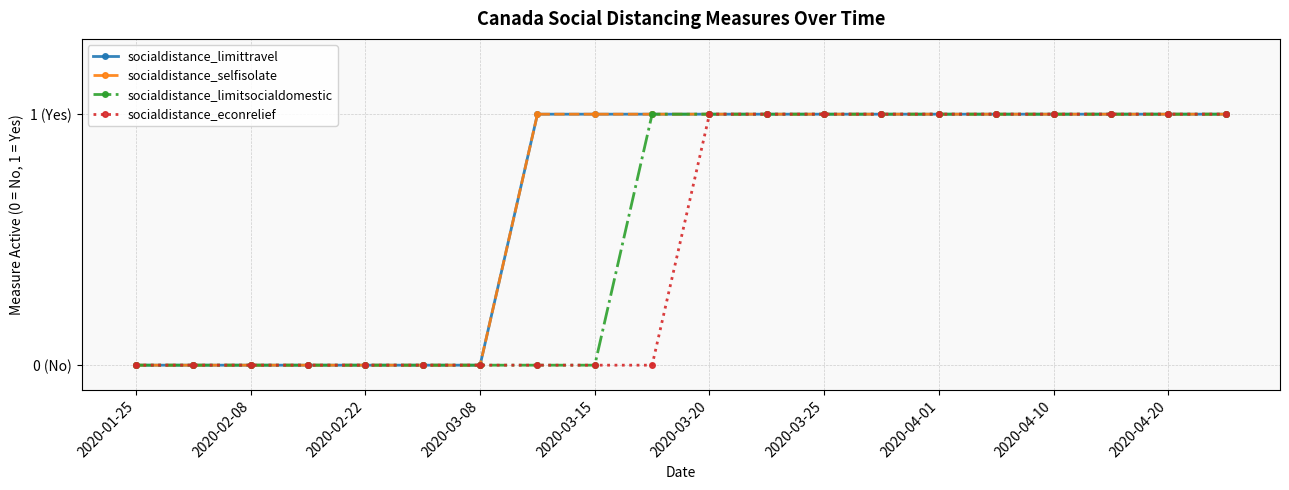

Does the chart have visible grid lines?

Yes